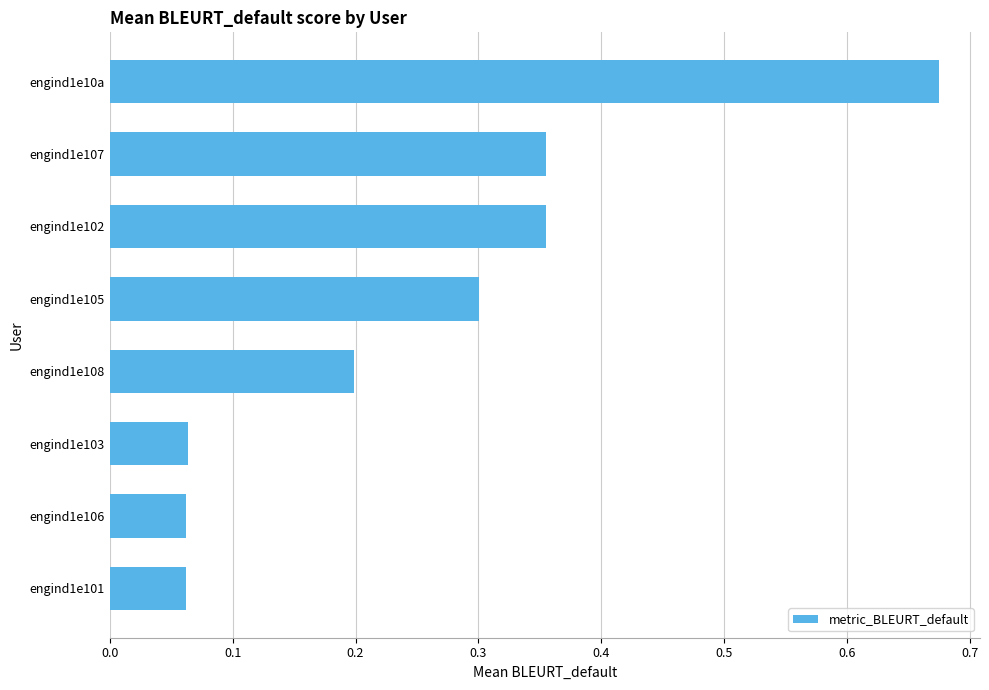

Which category has the highest value across all series?

engind1e10a